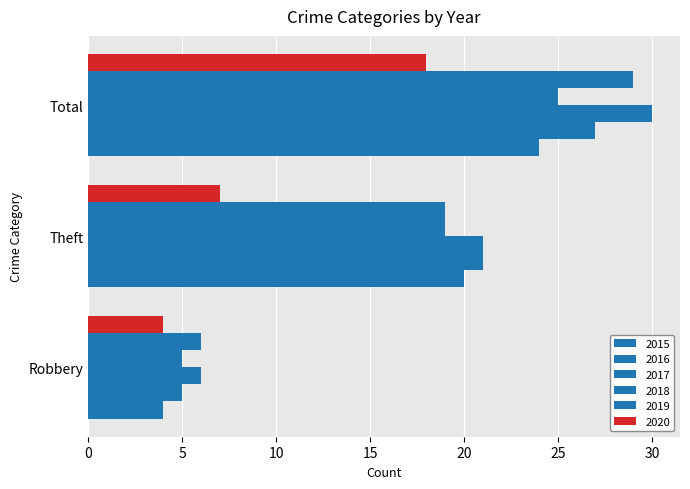

Count the number of data series in this chart.

6